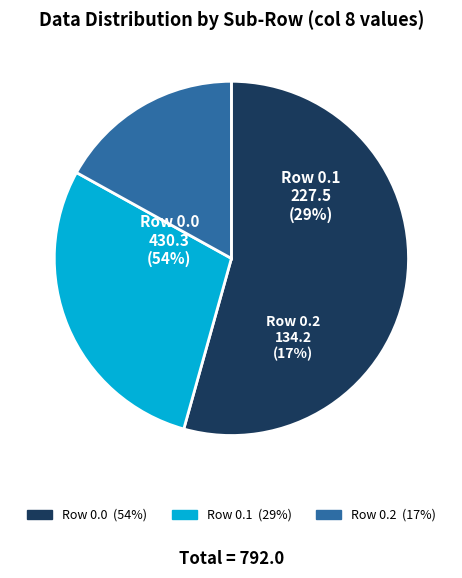

What percentage is the 0.2 slice, to the nearest percent?

17%